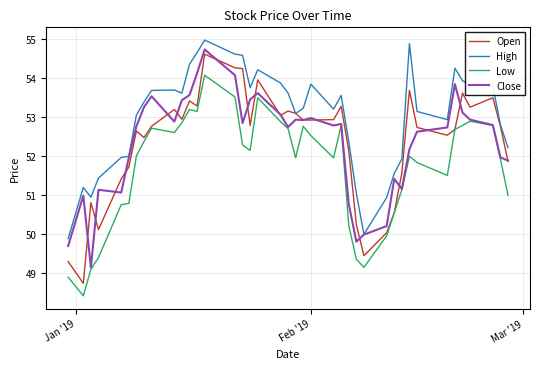

What is the difference between the second highest and minimum values in the Low series?

5.1